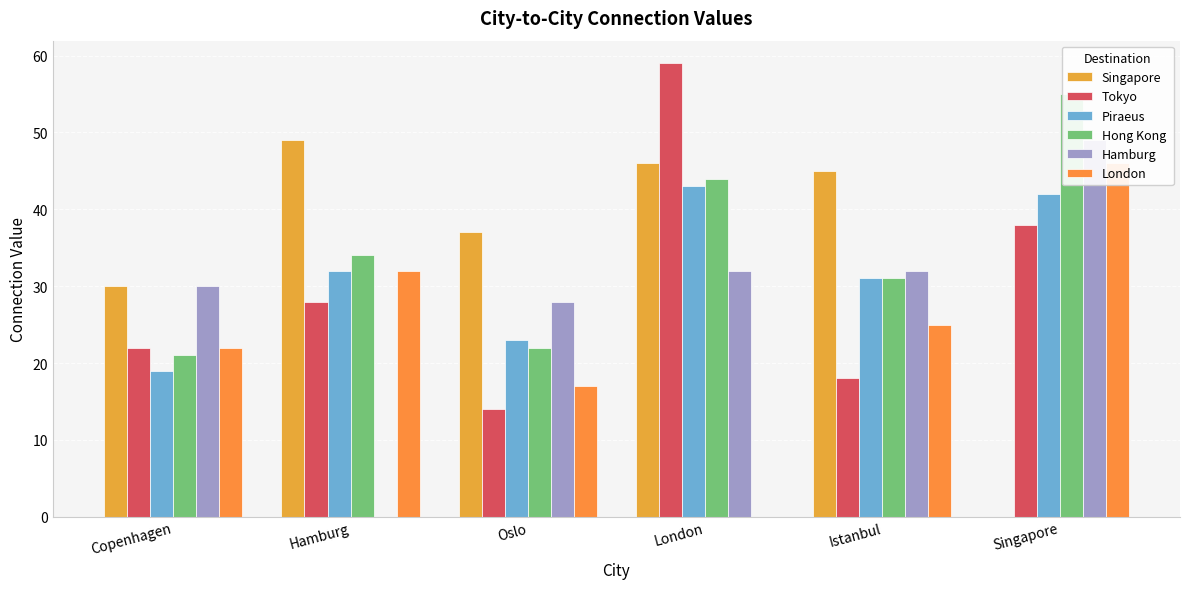

Which series has the largest total across all categories?

Singapore